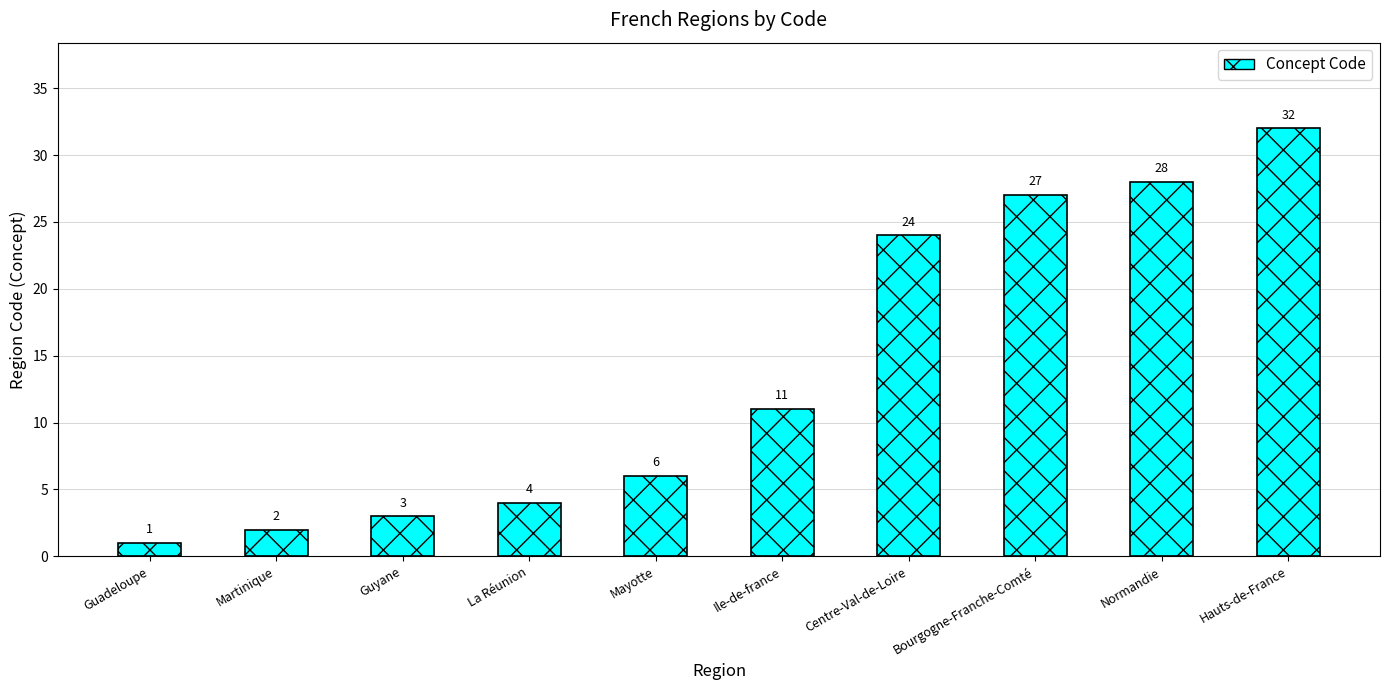

Count the number of data series in this chart.

1